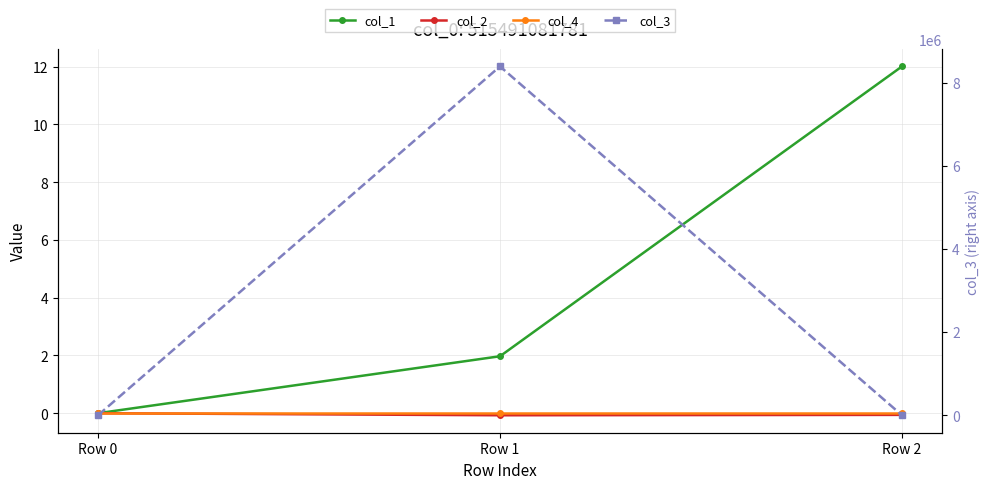

At Row 1, list the series in order from largest to smallest.

col_3, col_1, col_4, col_2